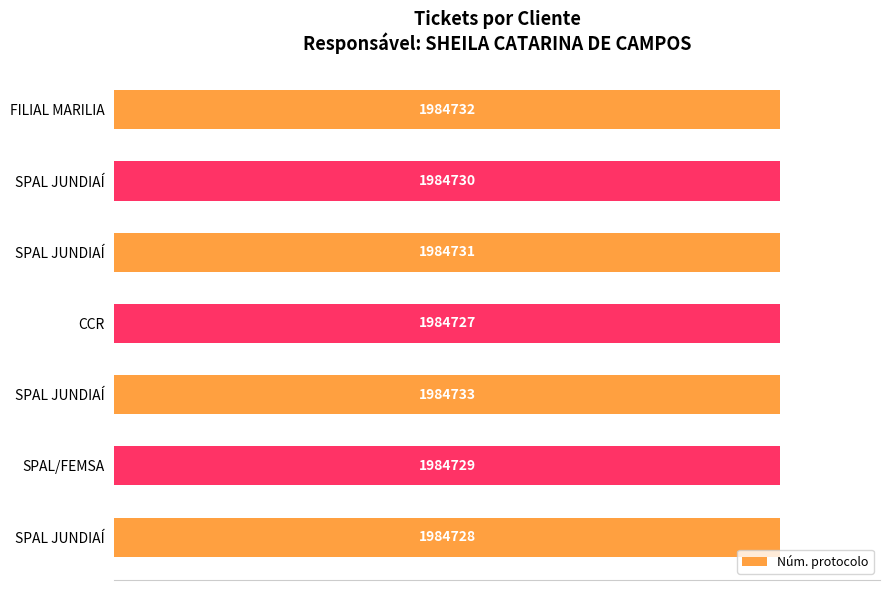

Reading left to right, what are all the values shown in this chart?

100.0	100.0	100.0	100.0	100.0	100.0	100.0